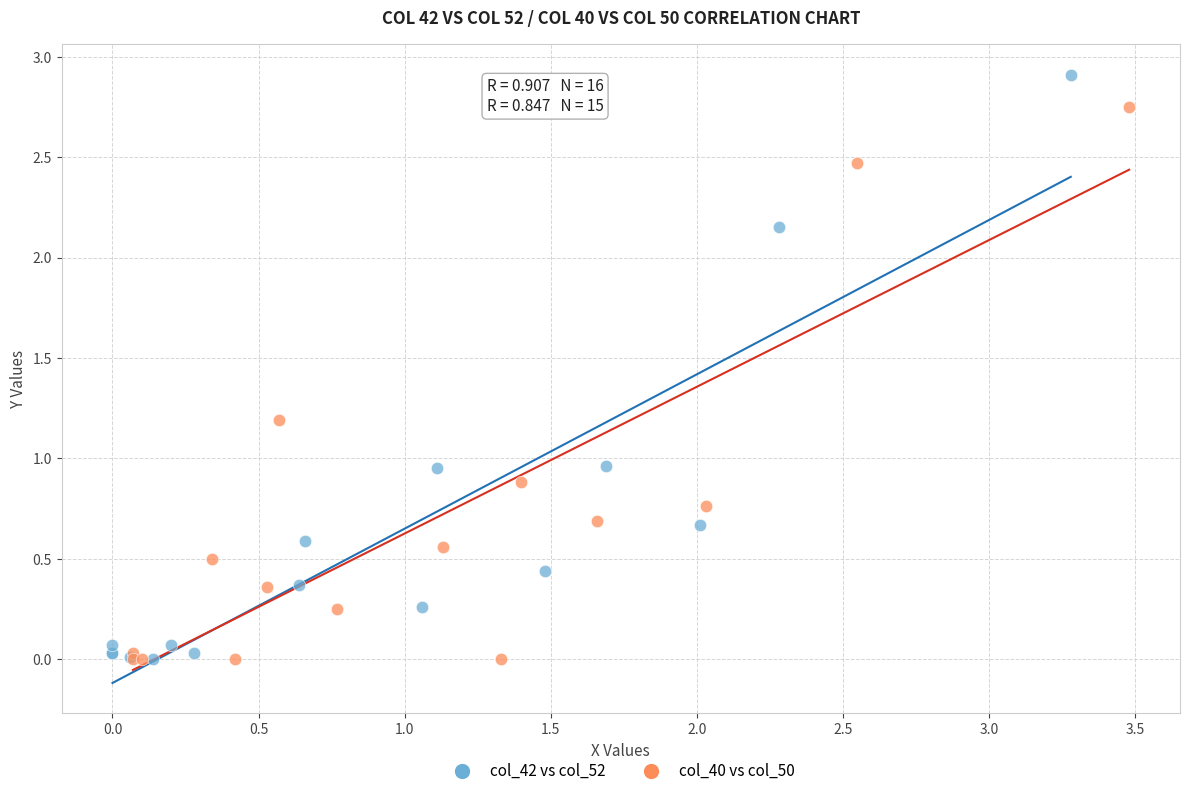

Which series has the largest Y range (max minus min)?

col_42 vs col_52